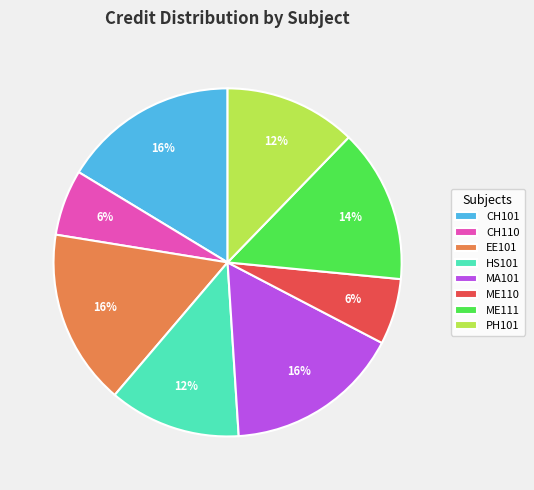

True or false: MA101 accounts for 1% of the total.

False